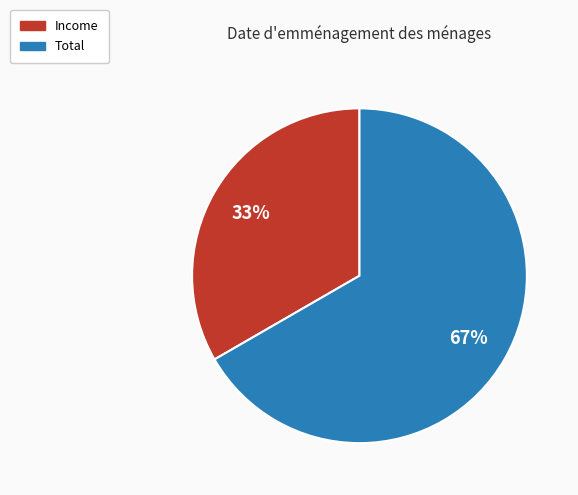

Combined, do Total and Income account for over 50%?

Yes